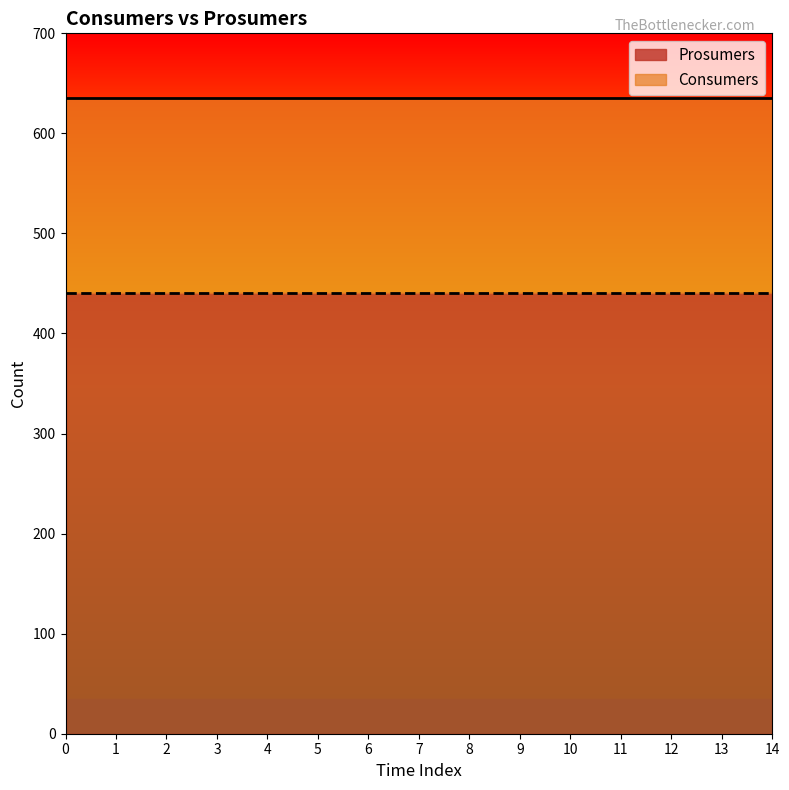

What is the maximum value for Prosumers?

440